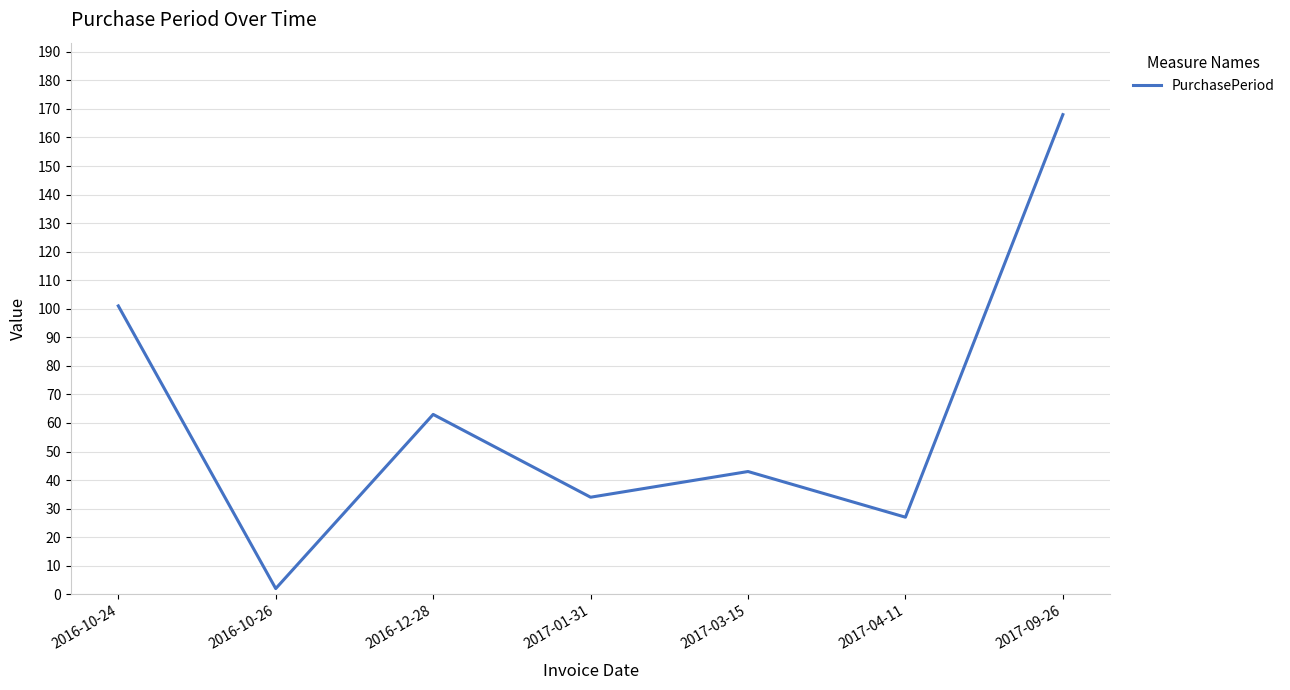

What is the approximate value at 2016-12-28, to the nearest 50?

50